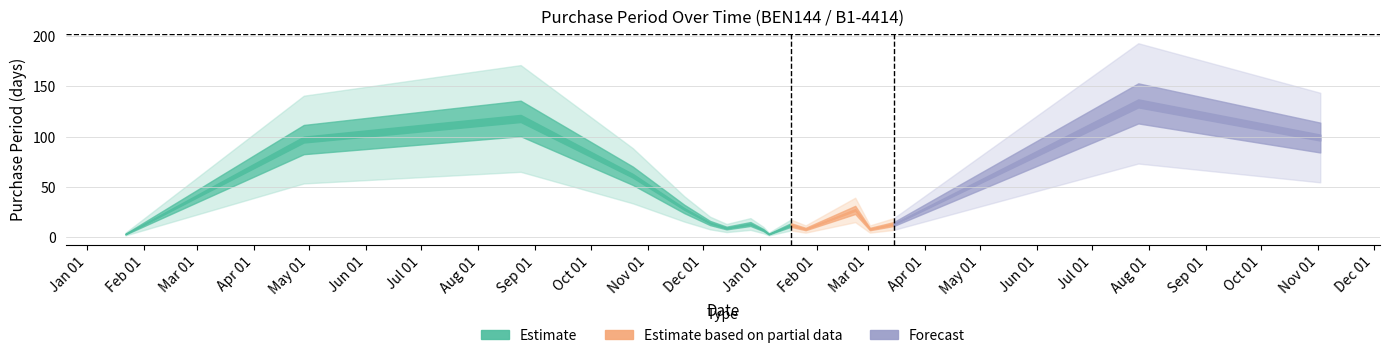

Between 2017-03-02 and 2016-12-05, which is larger?

2016-12-05